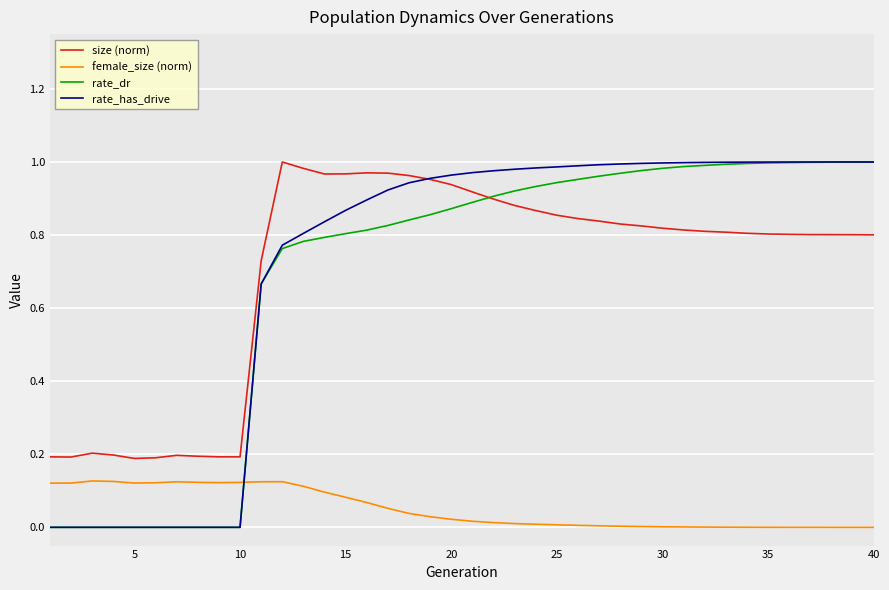

Count the number of data series in this chart.

4